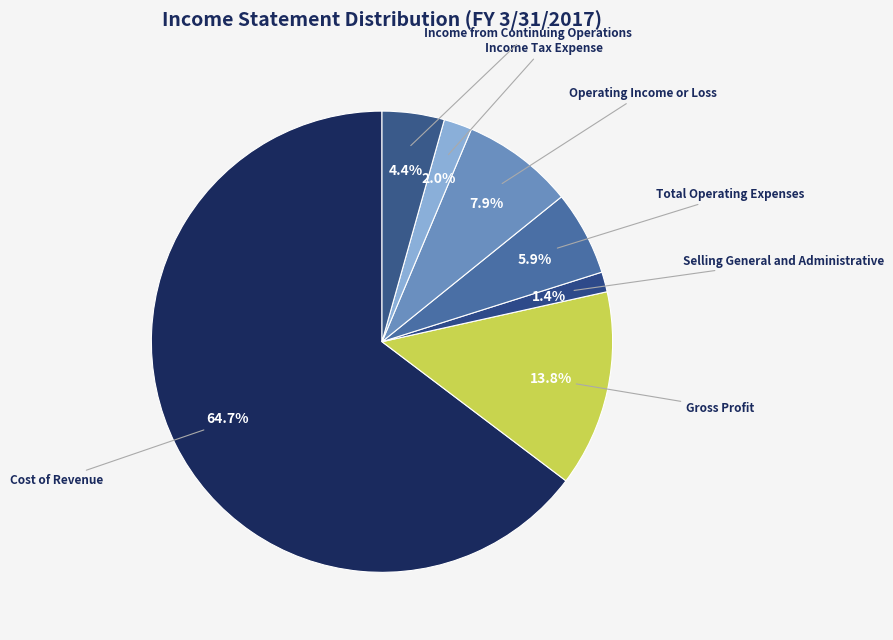

What is the majority slice?

Cost of Revenue